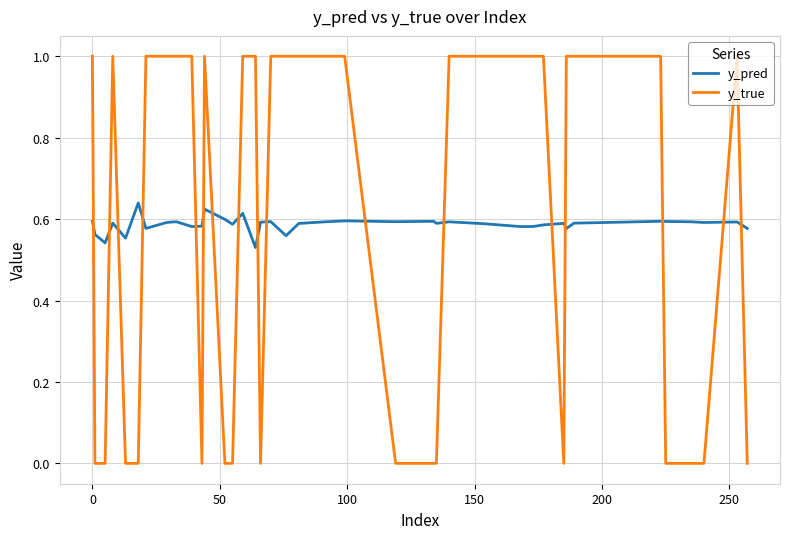

True or false: y_true and y_pred cross at least once.

True